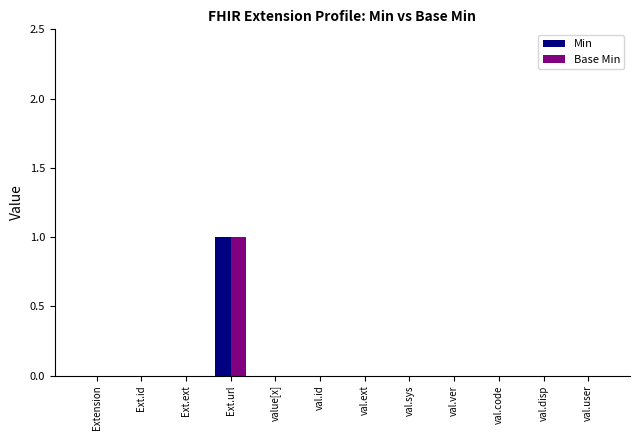

Does the chart contain stacked bars?

No